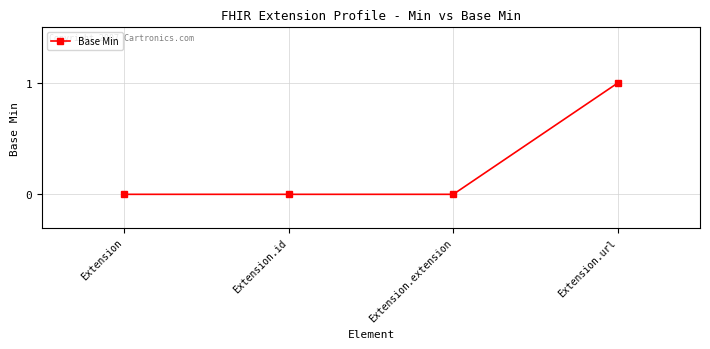

Which category has the highest value across all series?

Extension.url